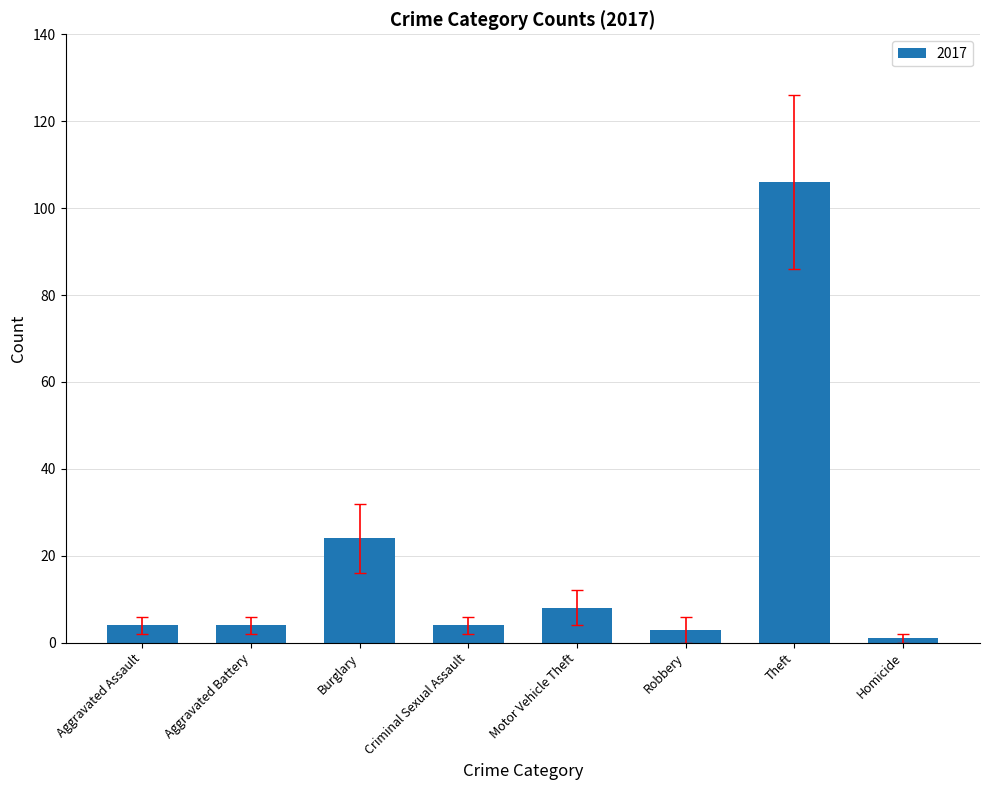

Which label corresponds to the largest value in the chart?

Theft